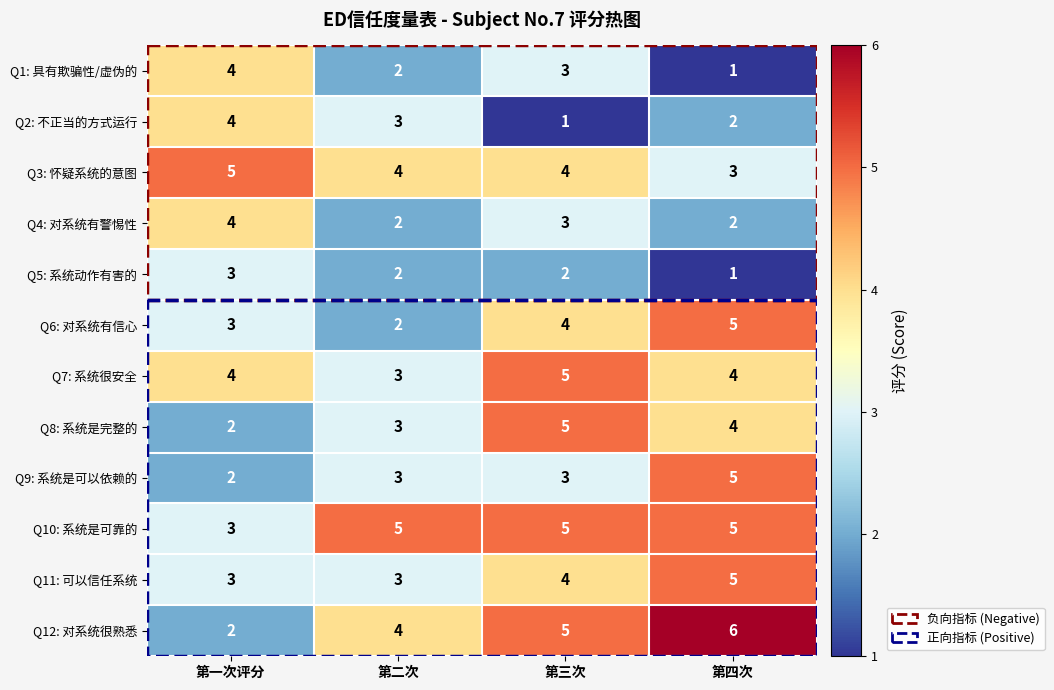

Which label corresponds to the largest value in the chart?

第四次